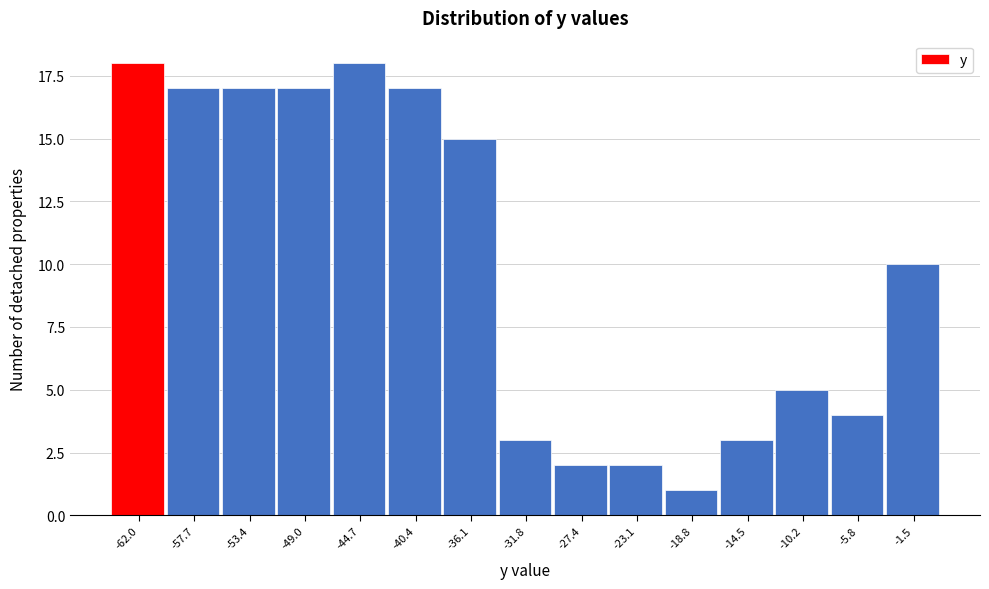

Reading left to right, transcribe all the data shown in this chart.

18	17	17	17	18	17	15	3	2	2	1	3	5	4	10